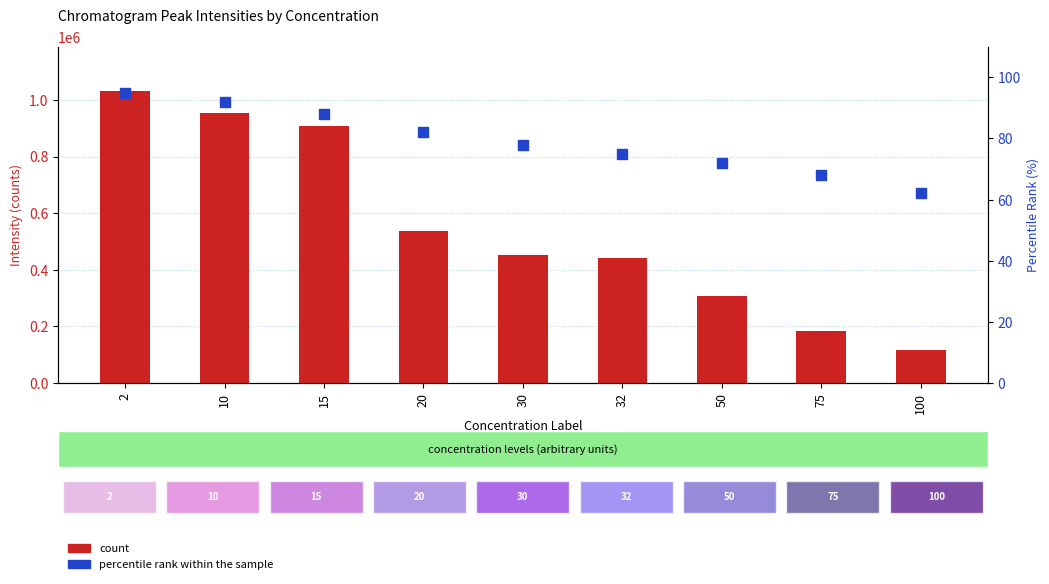

Which series has the largest Y range (max minus min)?

count